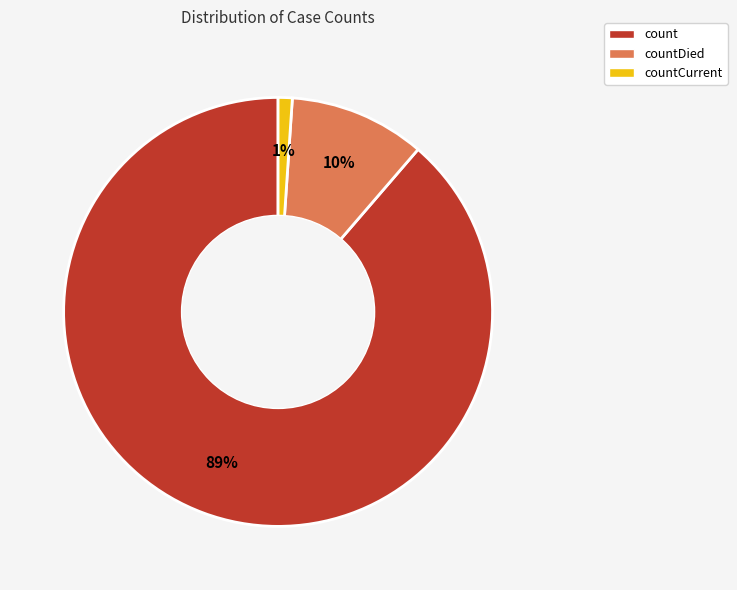

What percentage is the count slice, to the nearest percent?

89%